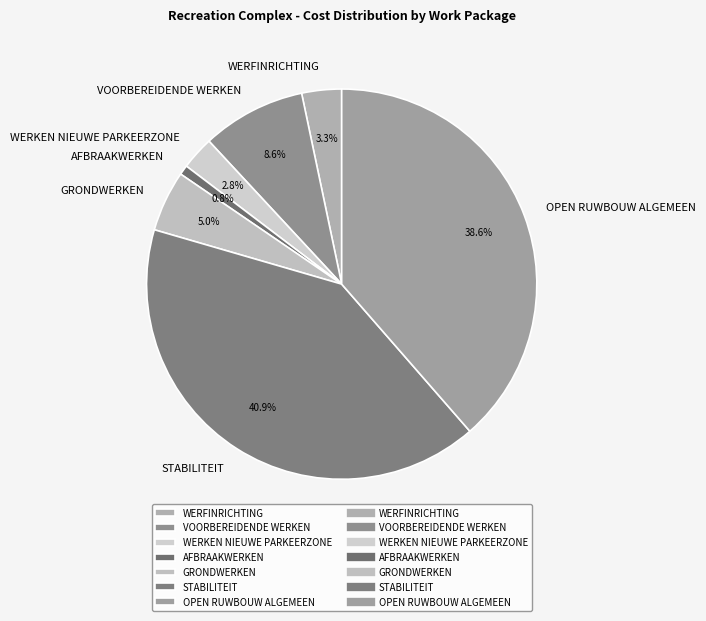

Approximately how many times larger is the value at STABILITEIT compared to WERFINRICHTING?

12.4